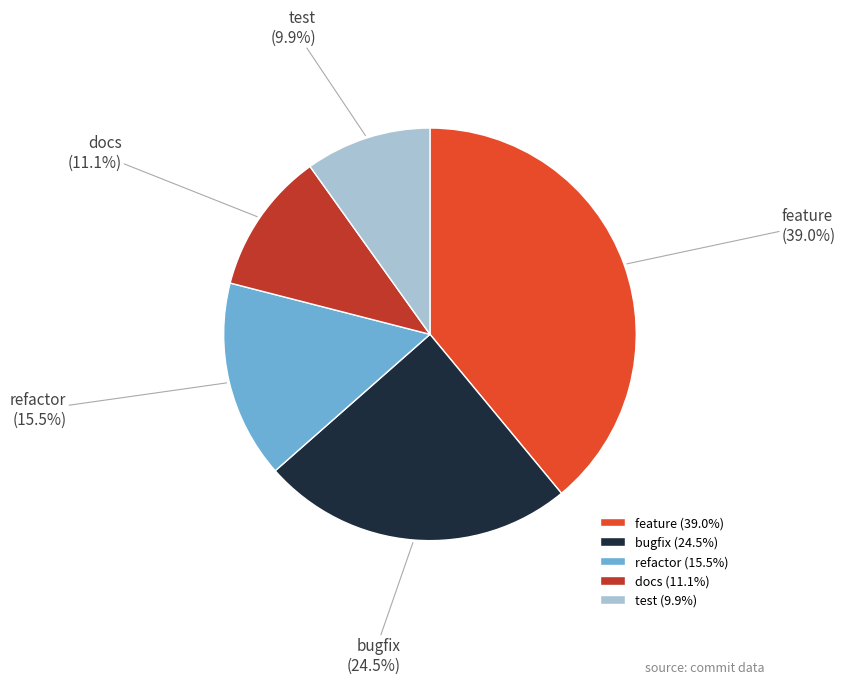

Which category has the smallest portion of the pie?

test